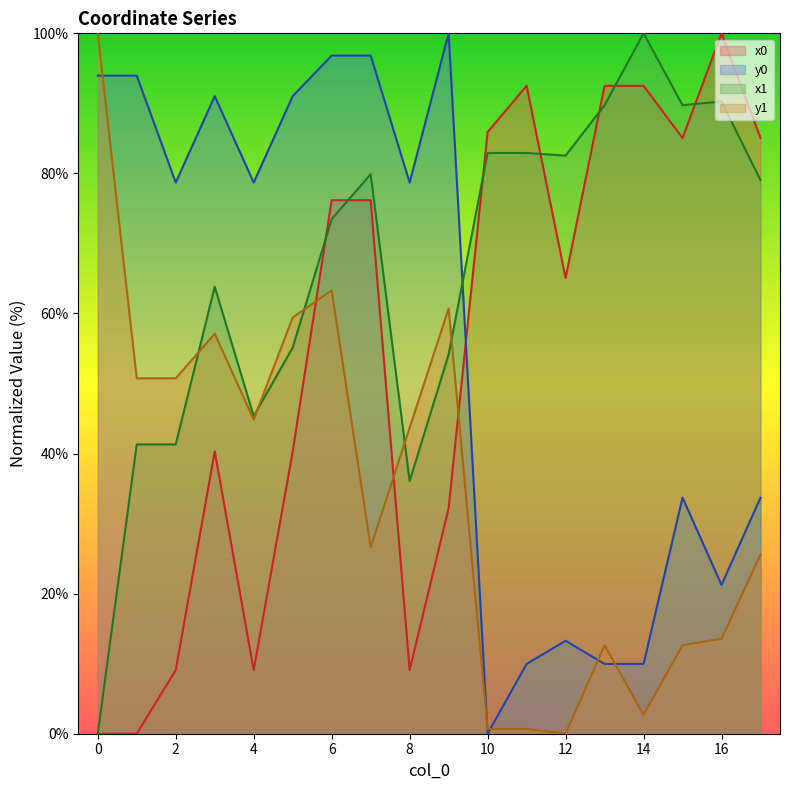

What is the difference between the x1 values at 9 and 16?

36.1